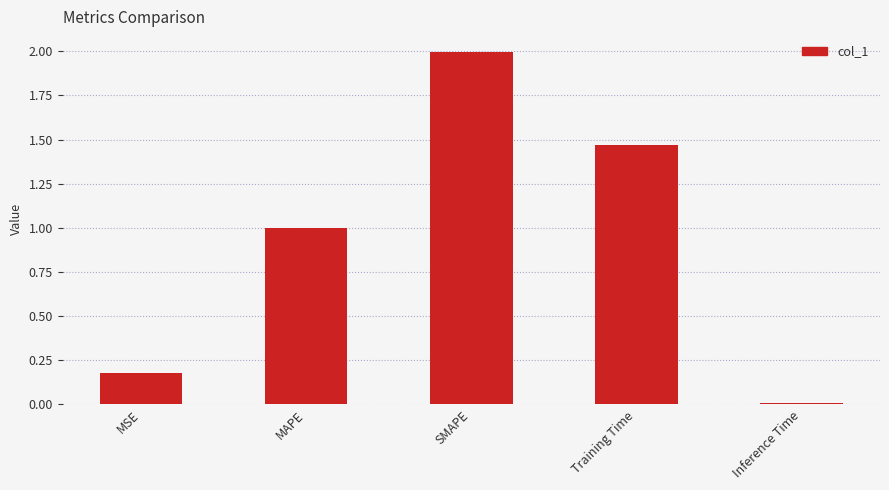

Which category has the highest value across all series?

SMAPE